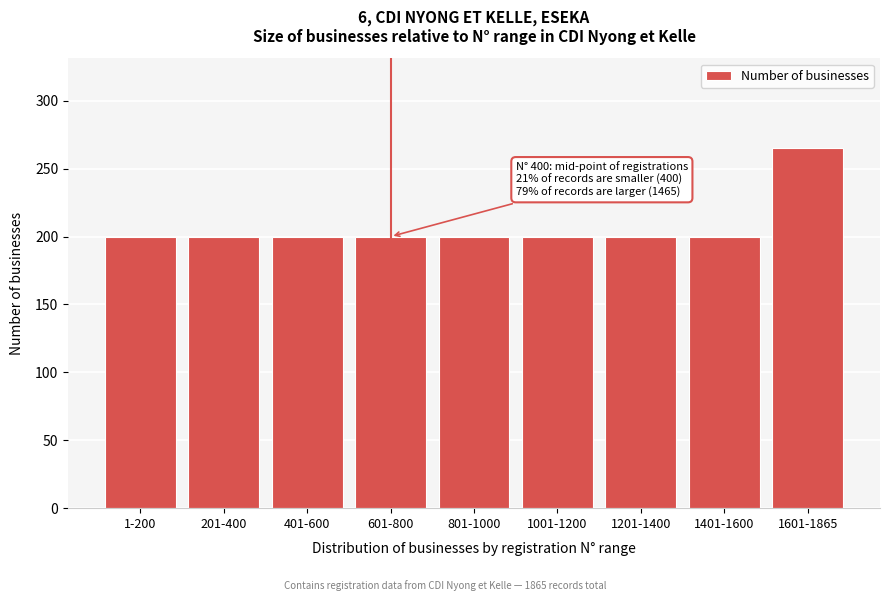

Reading left to right, list all the values displayed in this chart.

200	200	200	200	200	200	200	200	265